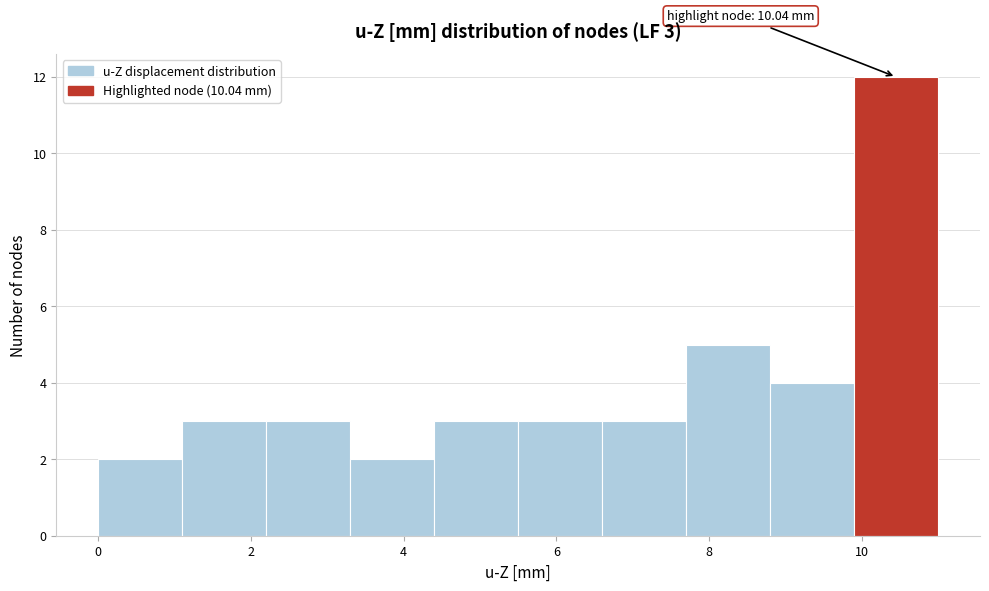

Which range on the x-axis has the tallest bar?

9.8 to 11.0